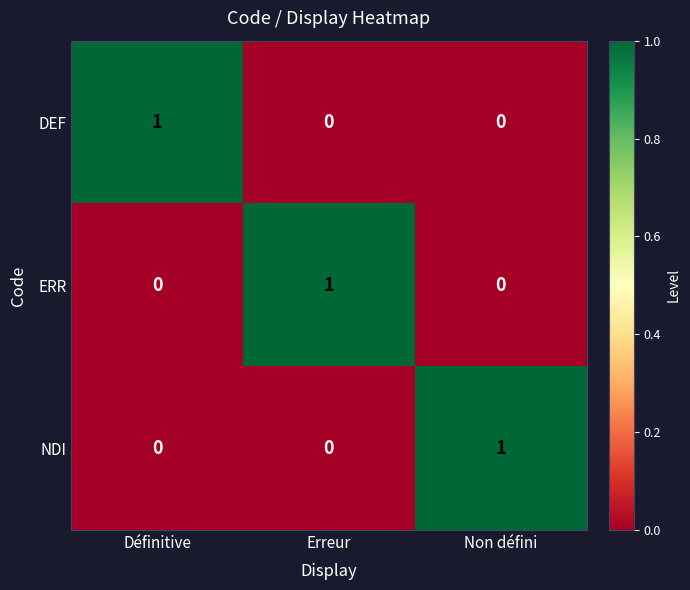

At how many categories does at least one series exceed 0?

3